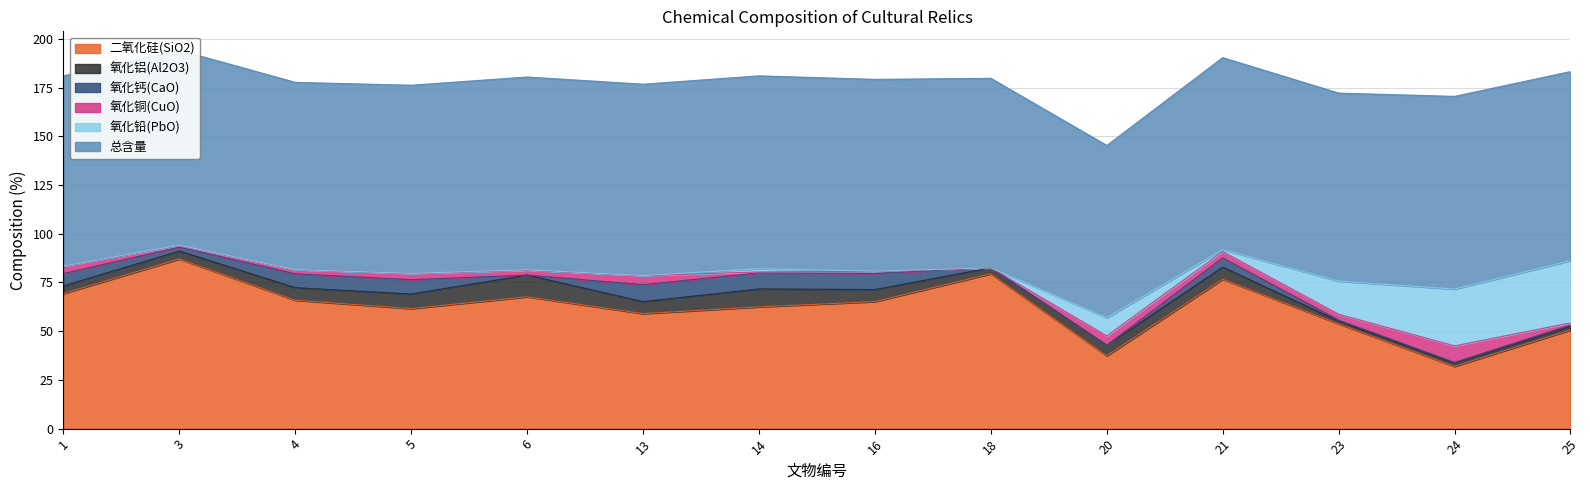

At which category does the chart reach its minimum across all series?

6